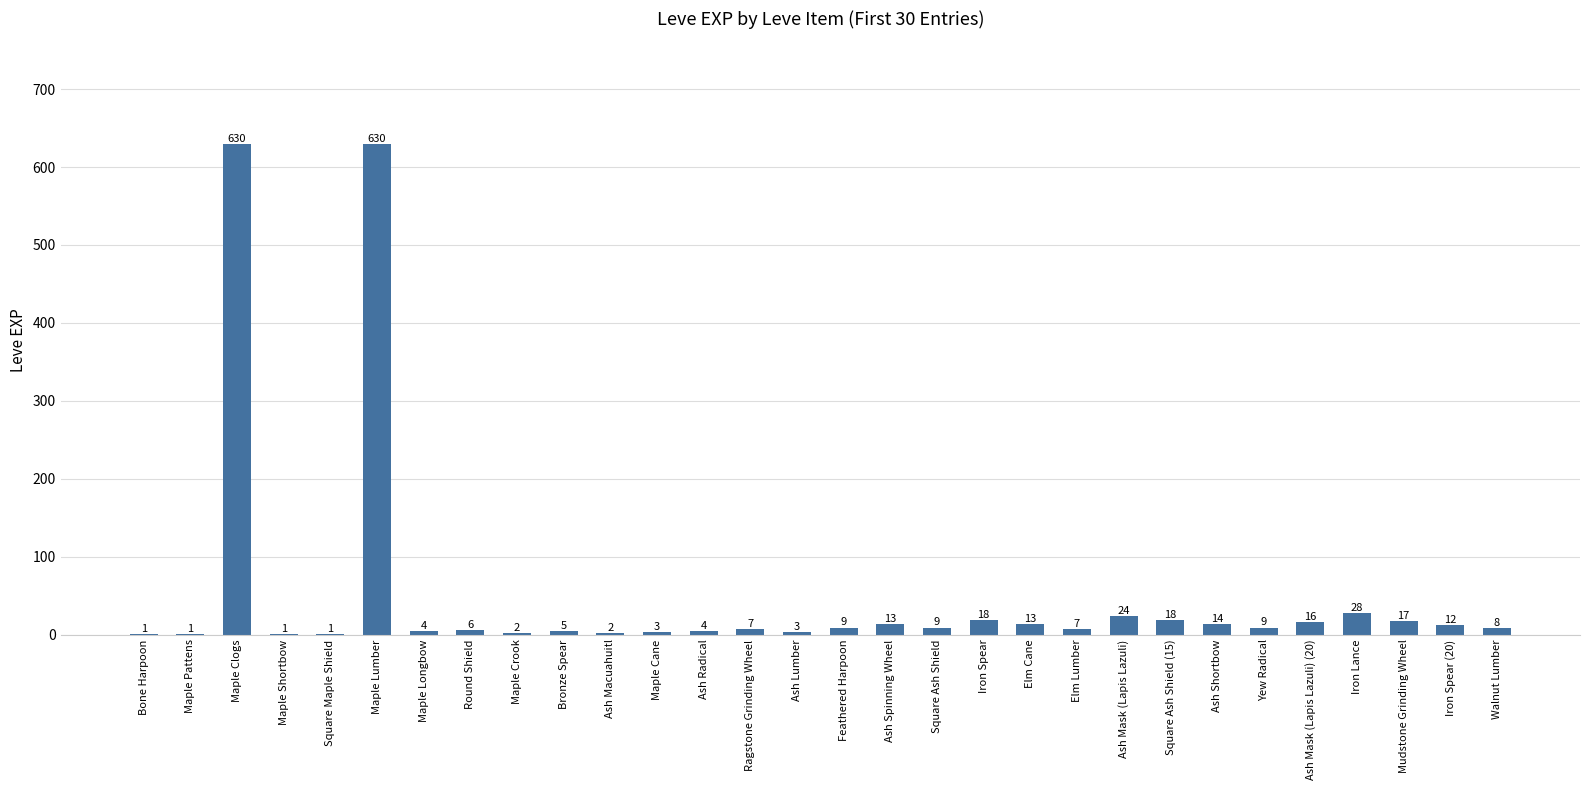

Between Iron Spear and Elm Cane, which is larger?

Iron Spear